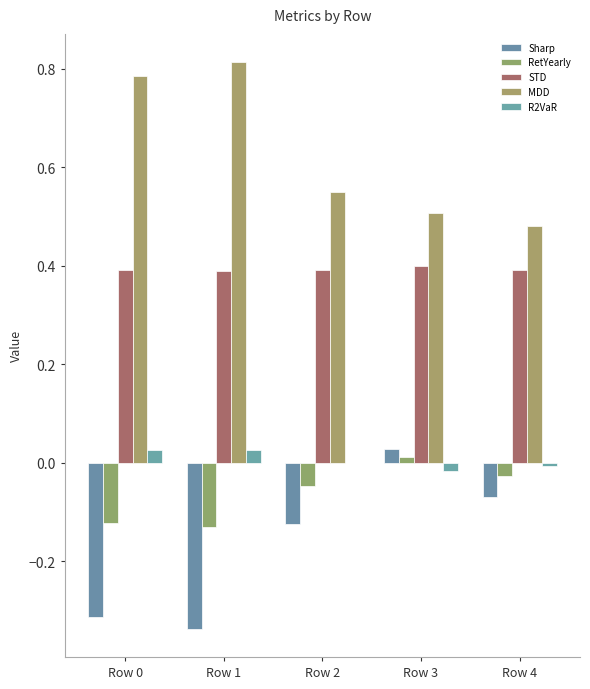

Count the number of data series in this chart.

5